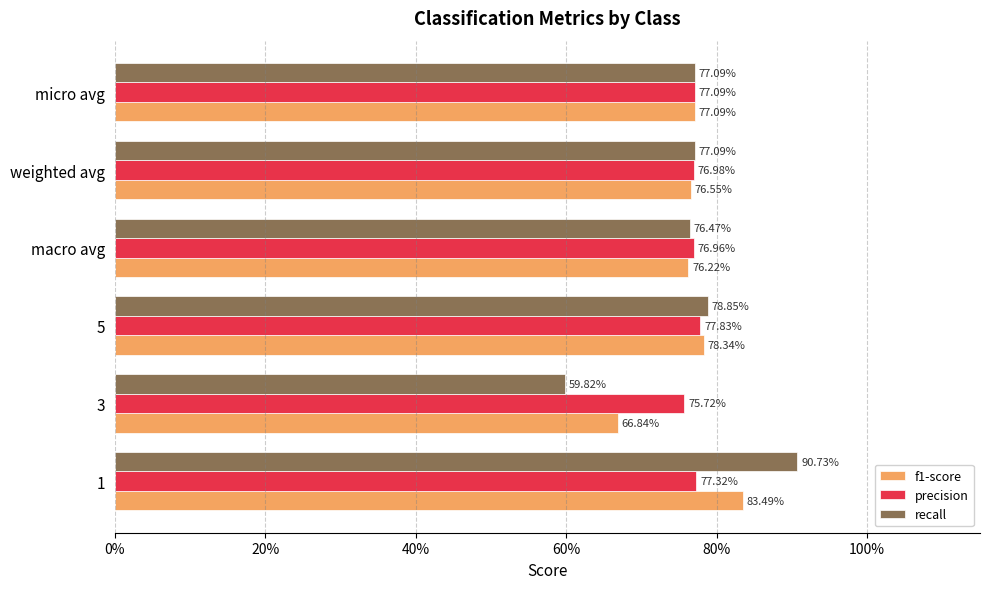

What is the minimum value shown in the chart?

0.6